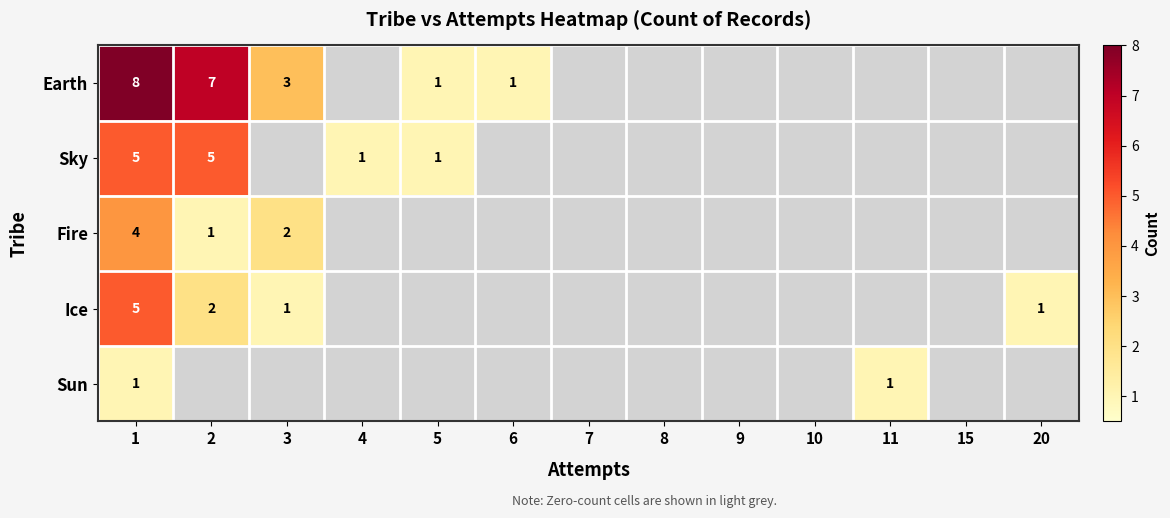

How many categories are shown in the chart?

13